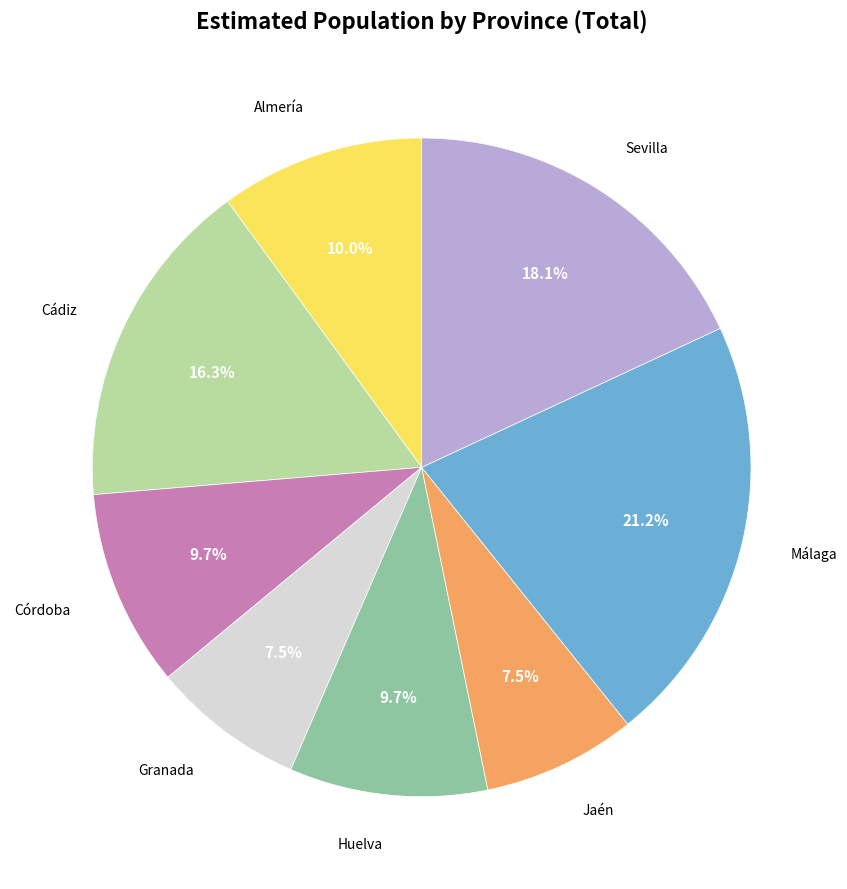

Which slice is the largest?

Málaga